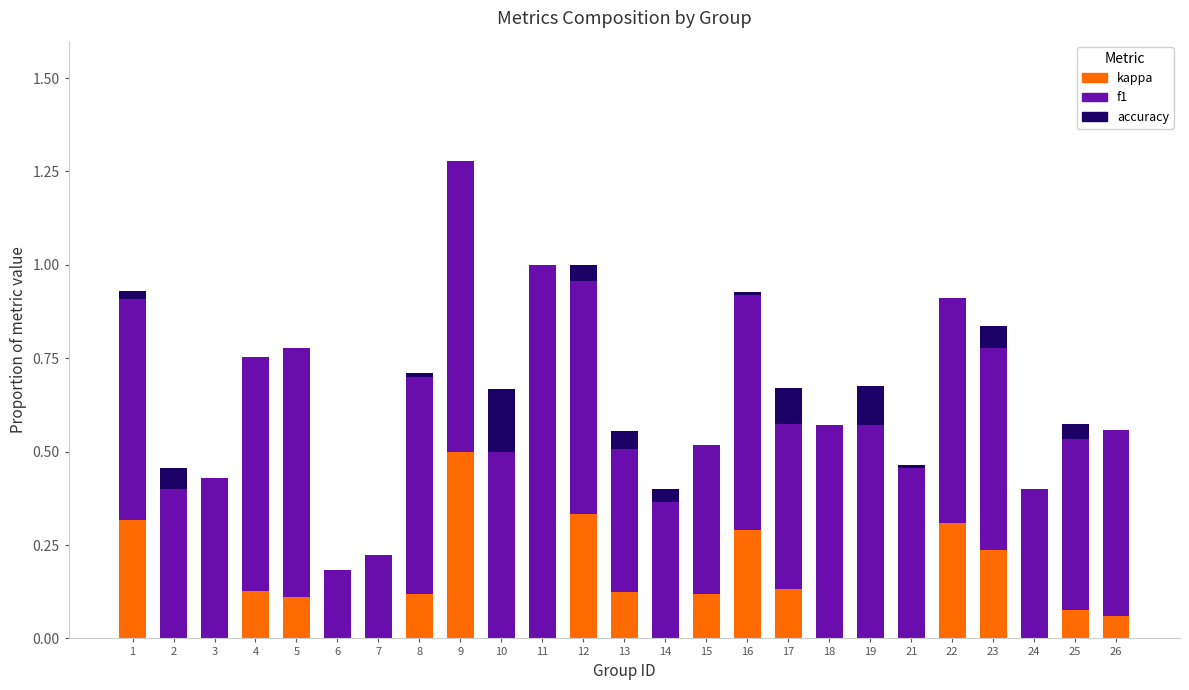

What is the average value of the kappa series?

0.1